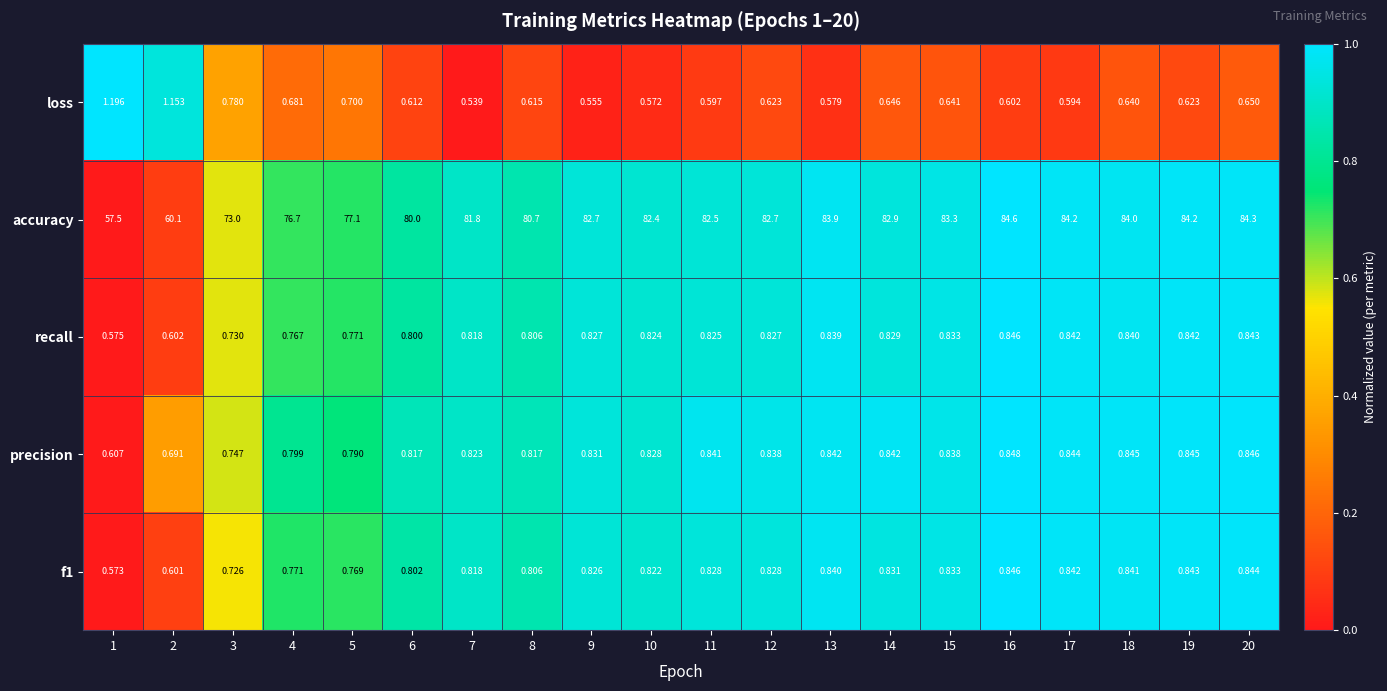

How many distinct data groups are displayed?

5